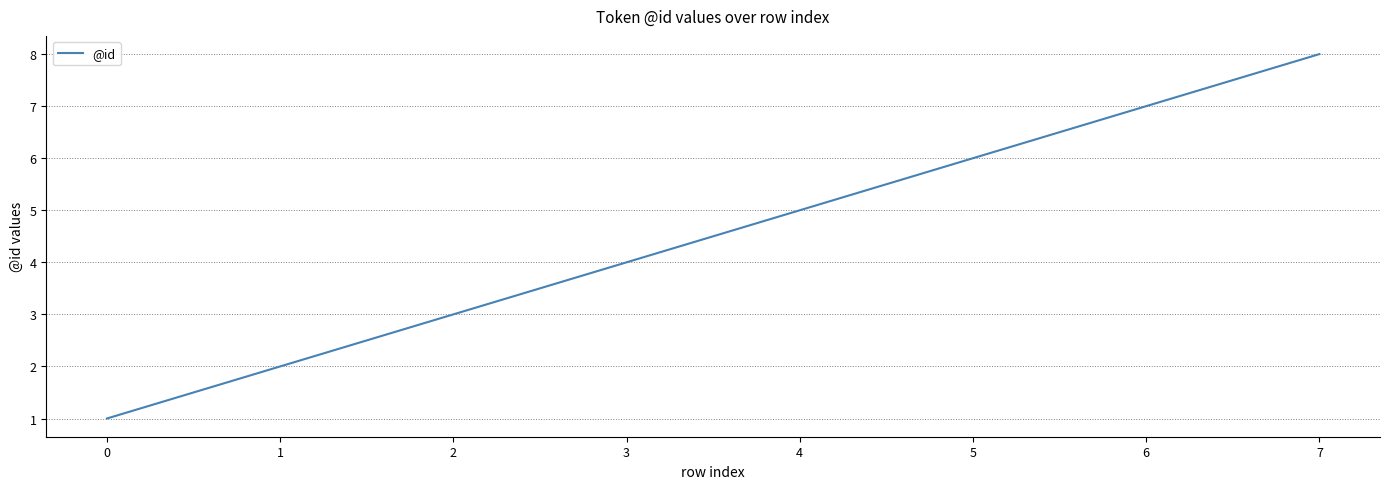

What is the greatest value displayed?

8